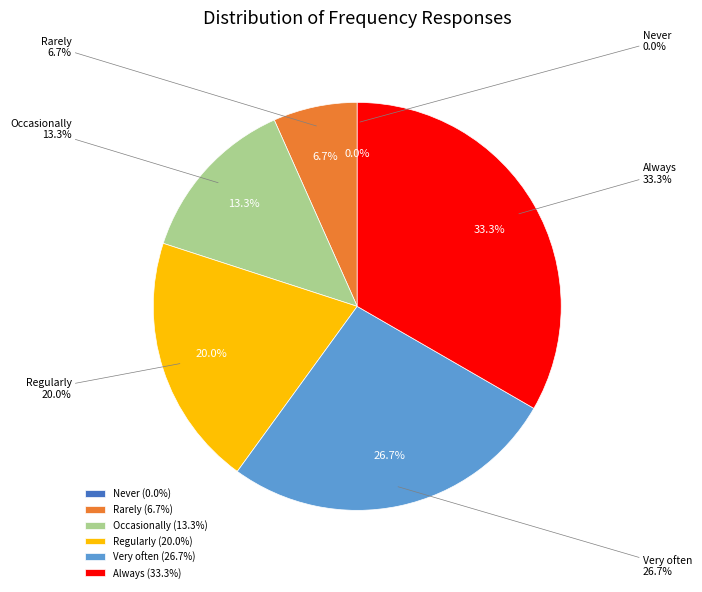

To the nearest percent, what is the difference between the largest and smallest slice percentages?

33%